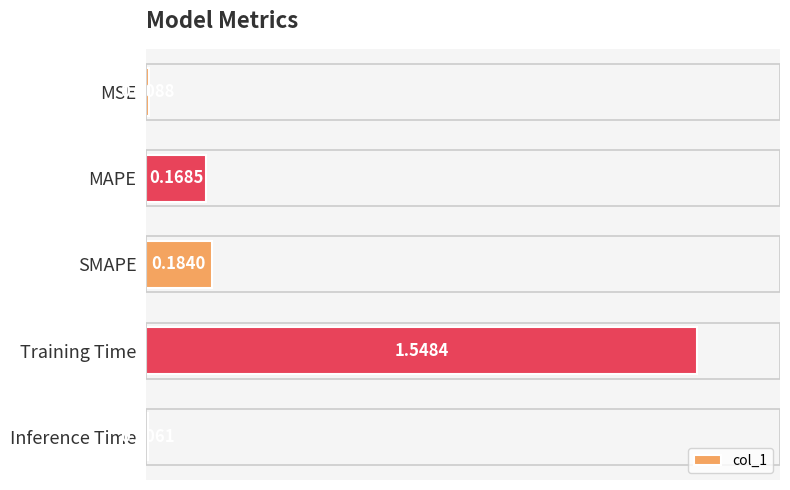

What is the label of the 3rd bar from the top?

SMAPE